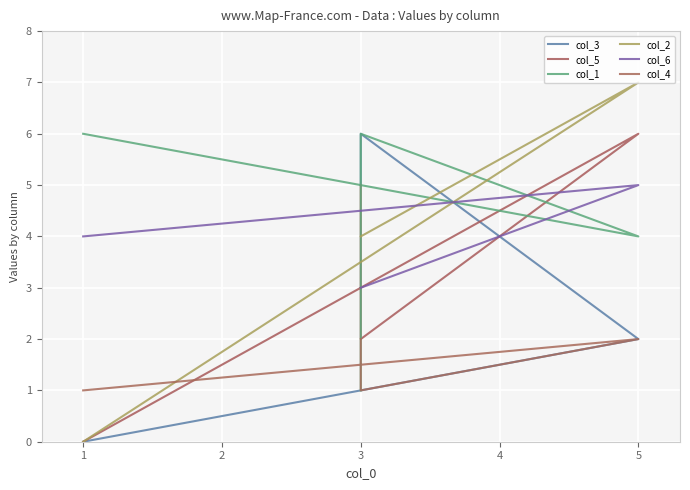

What is the maximum value shown in the chart?

7